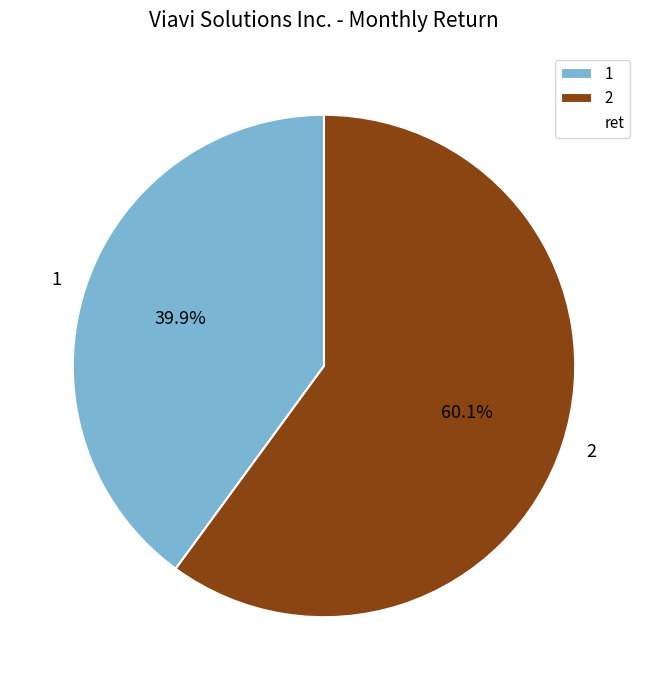

Rank the categories by value from highest to lowest.

2, 1